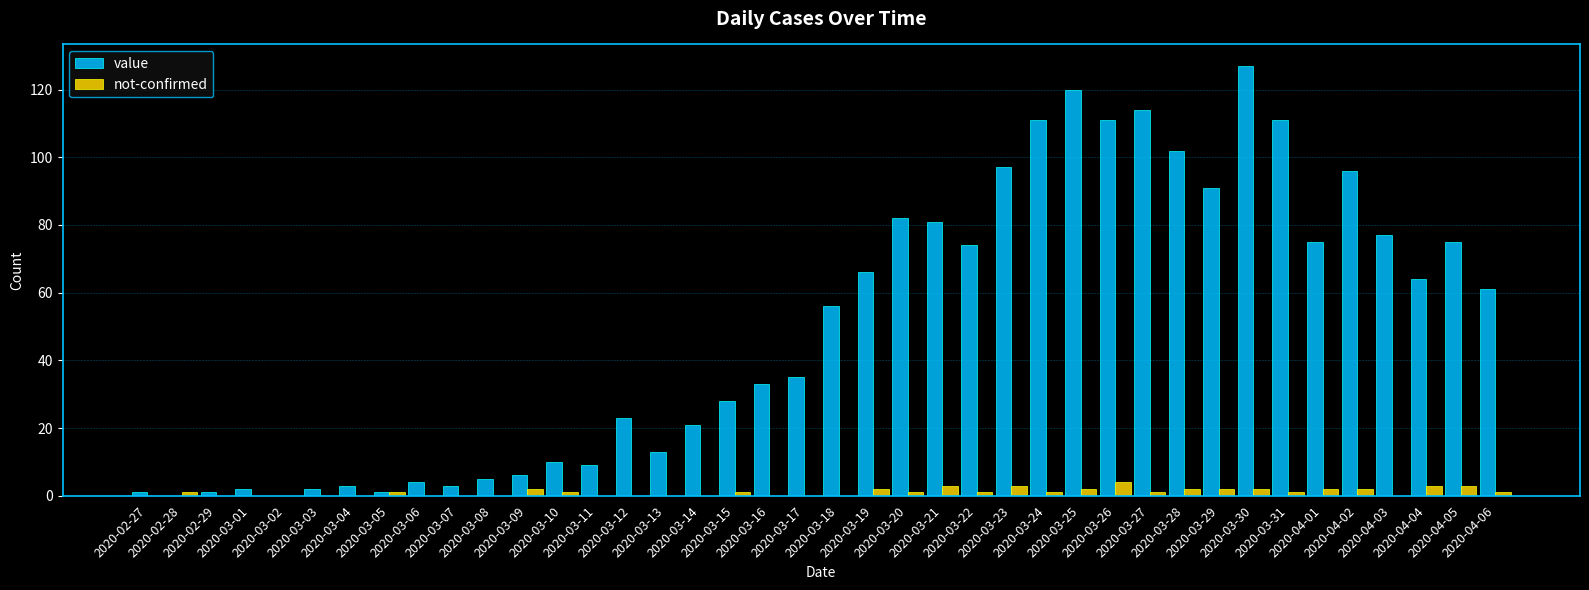

At which category is the sum across all series the highest?

2020-03-30